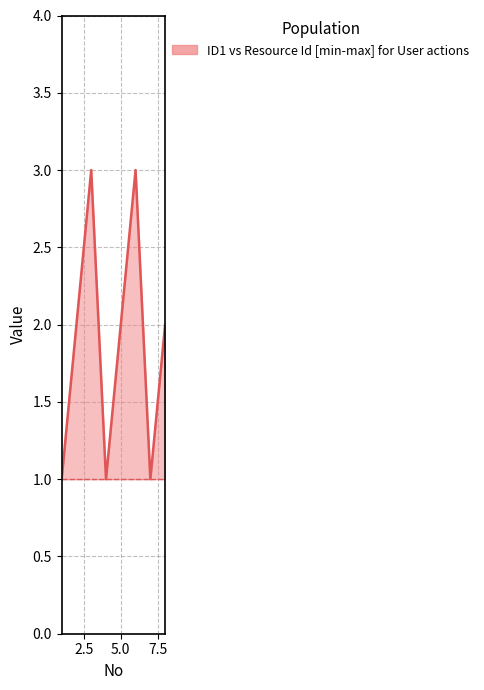

What is the minimum value shown in the chart?

1